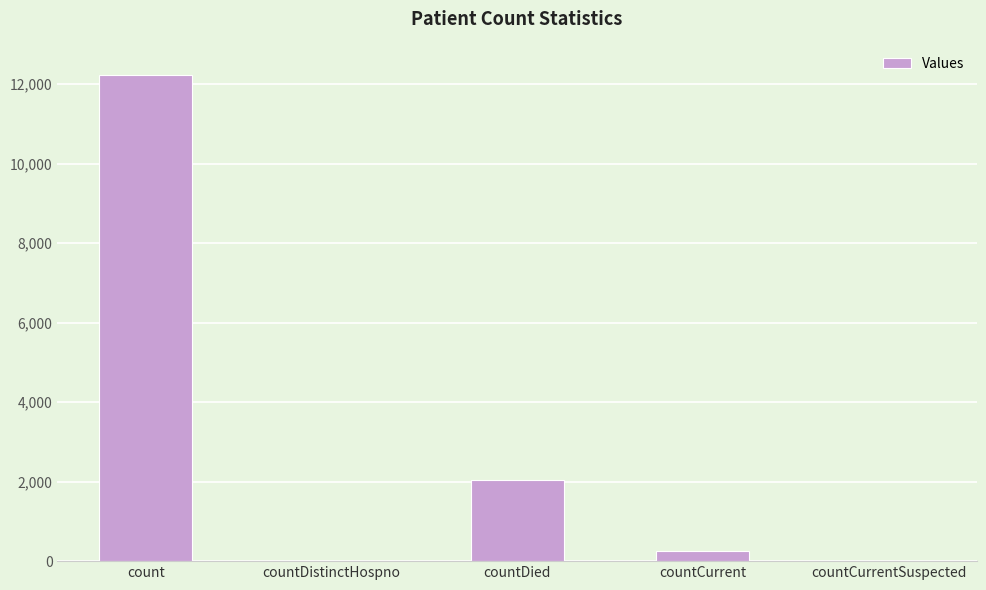

What is the change in value from count to countDied?

-10185